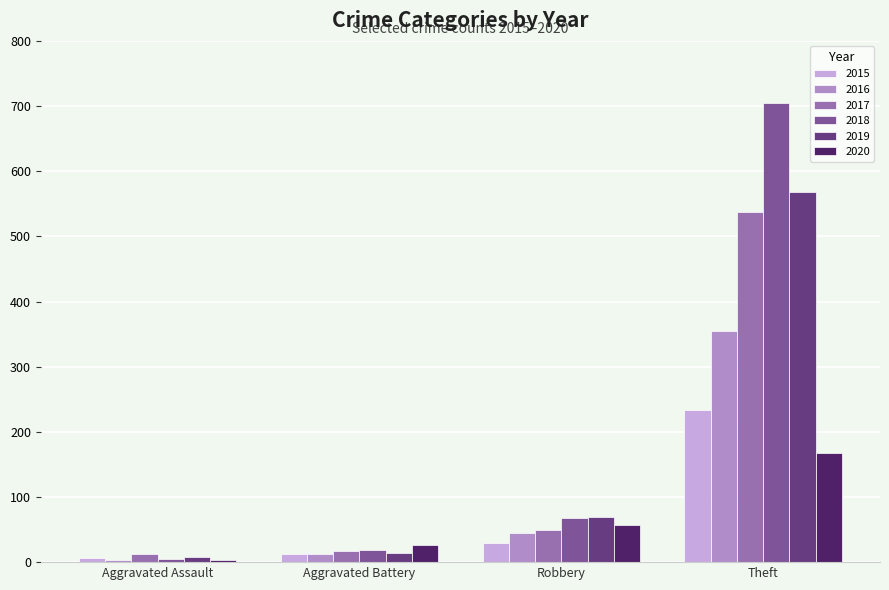

Which category has the highest value across all series?

Theft